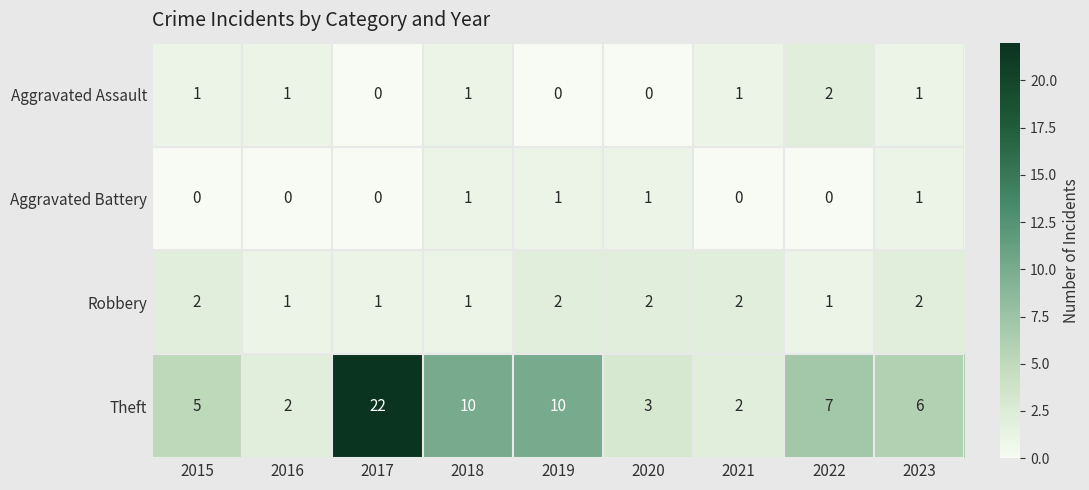

What is the difference between the highest and lowest values at 2015?

5